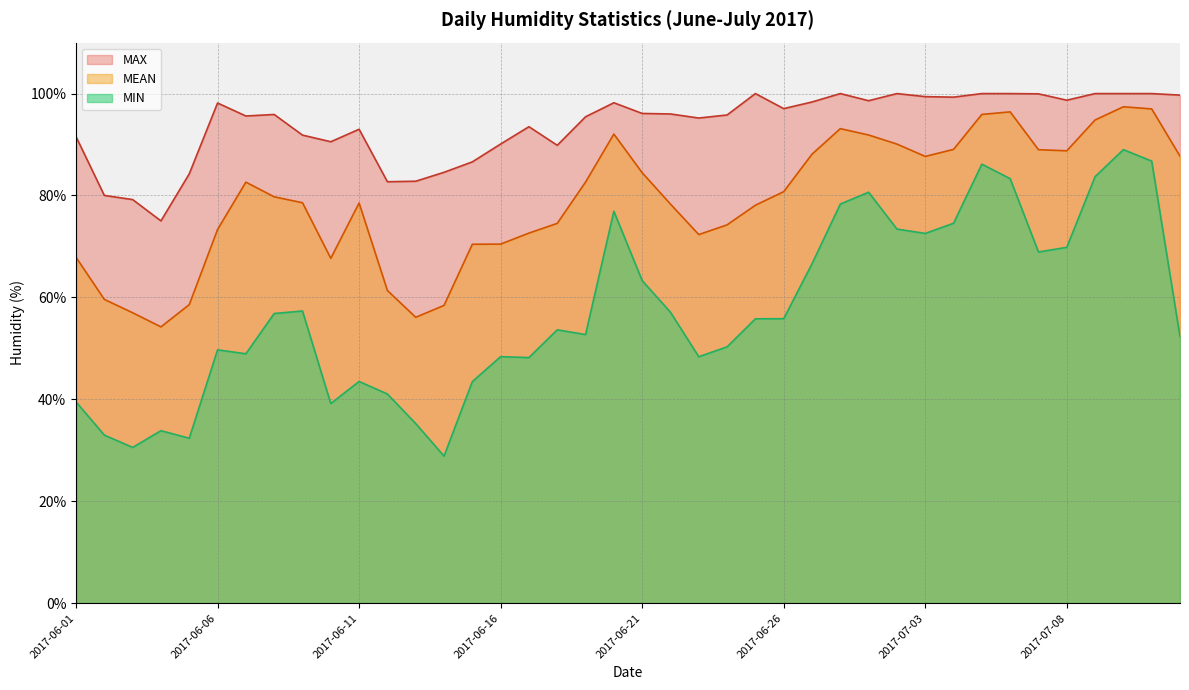

What is the label of the 13th point from the right?

2017-06-28